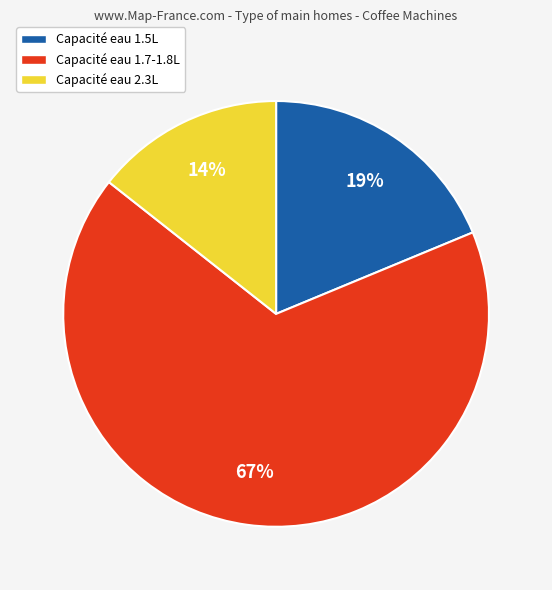

Which category has the smallest portion of the pie?

Capacité eau 2.3L